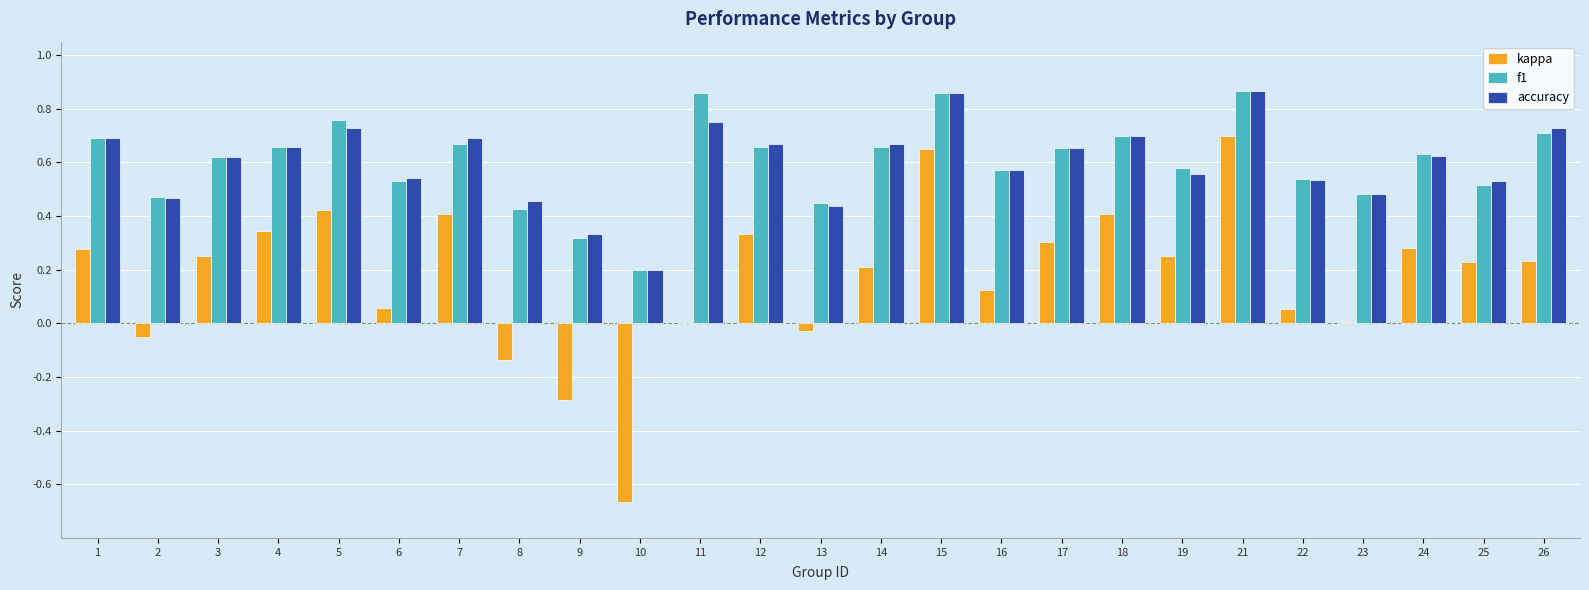

Between 2 and 14, which series saw the biggest shift?

kappa